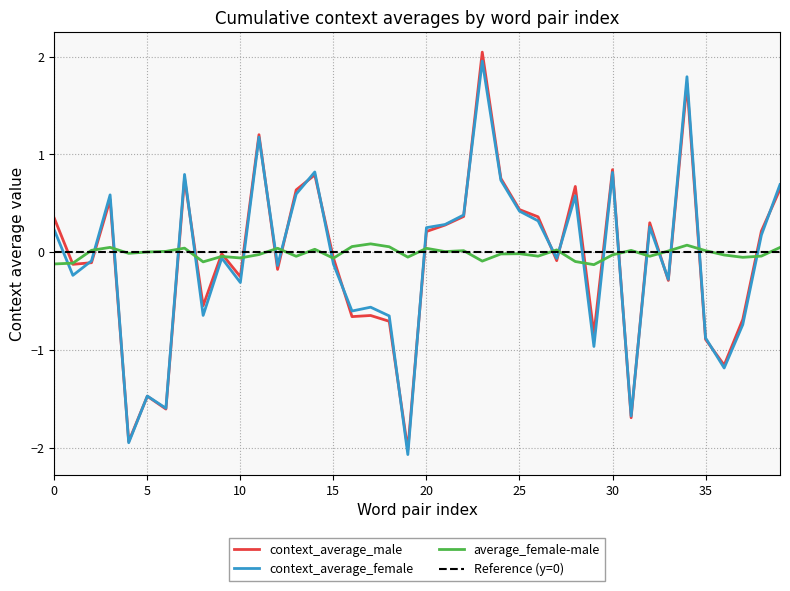

True or false: average_female-male has a value of -0.1 at 0.

True